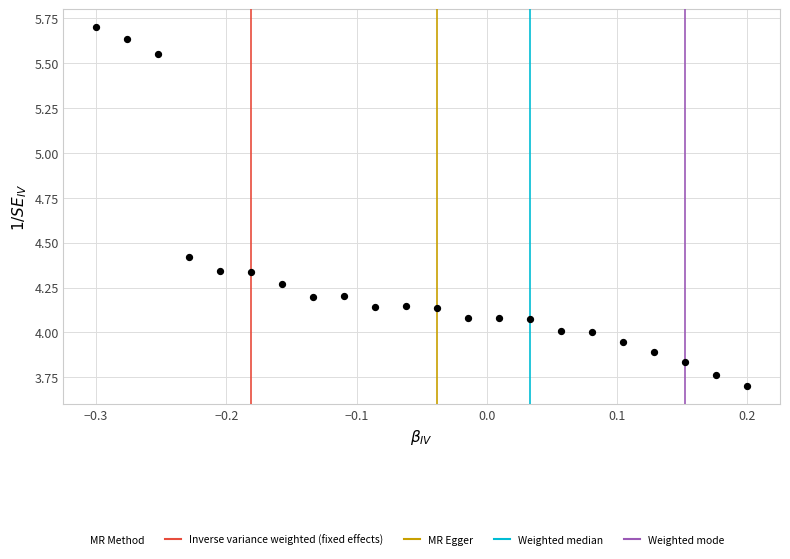

What is the range of X values (max minus min)?

0.5